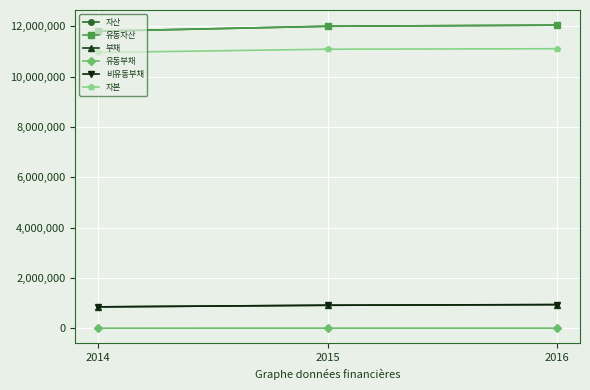

How many 유동자산 values are between 11802789 and 12045973?

3